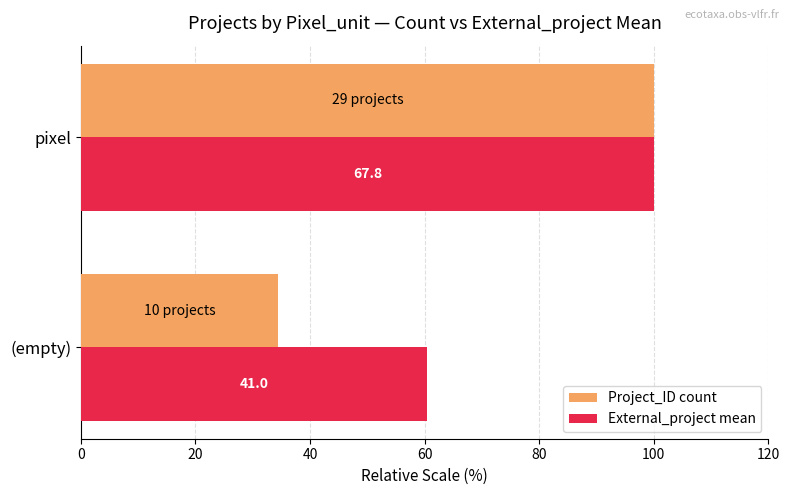

What are all the series names shown in the legend?

Project_ID count, External_project mean